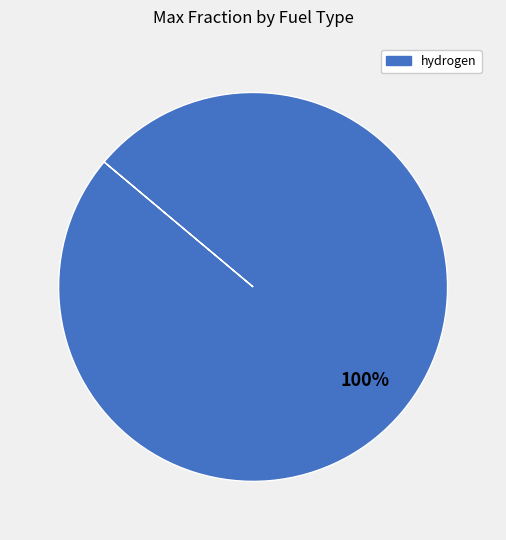

Is there a majority slice in this chart?

Yes